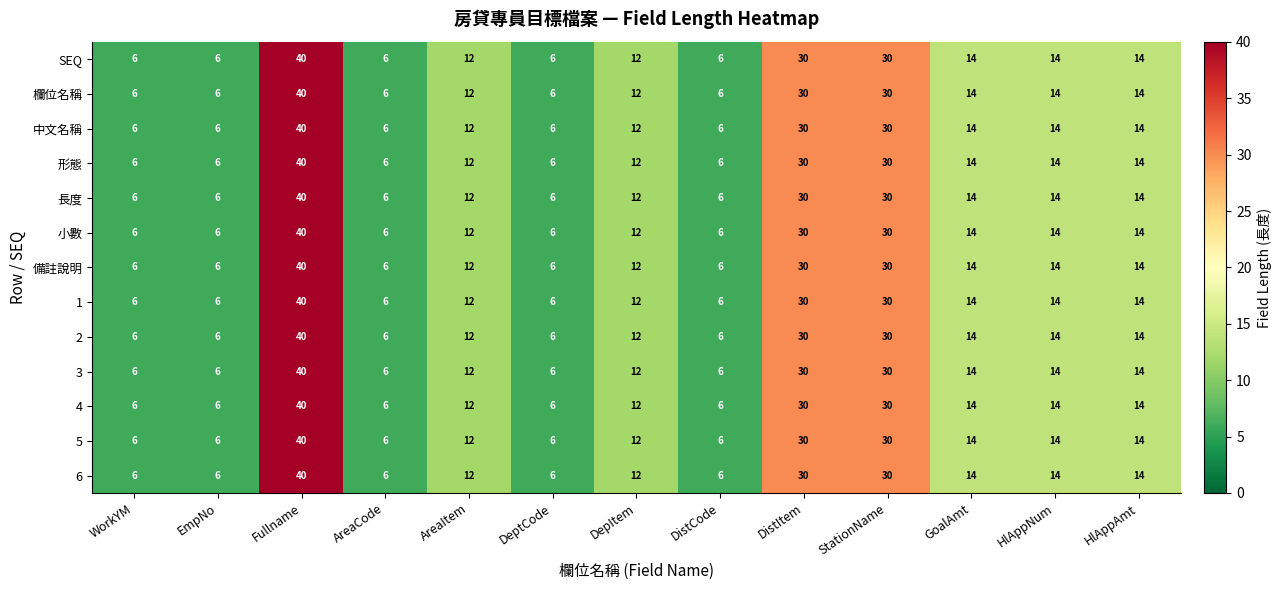

What is the average value of the 3 series?

15